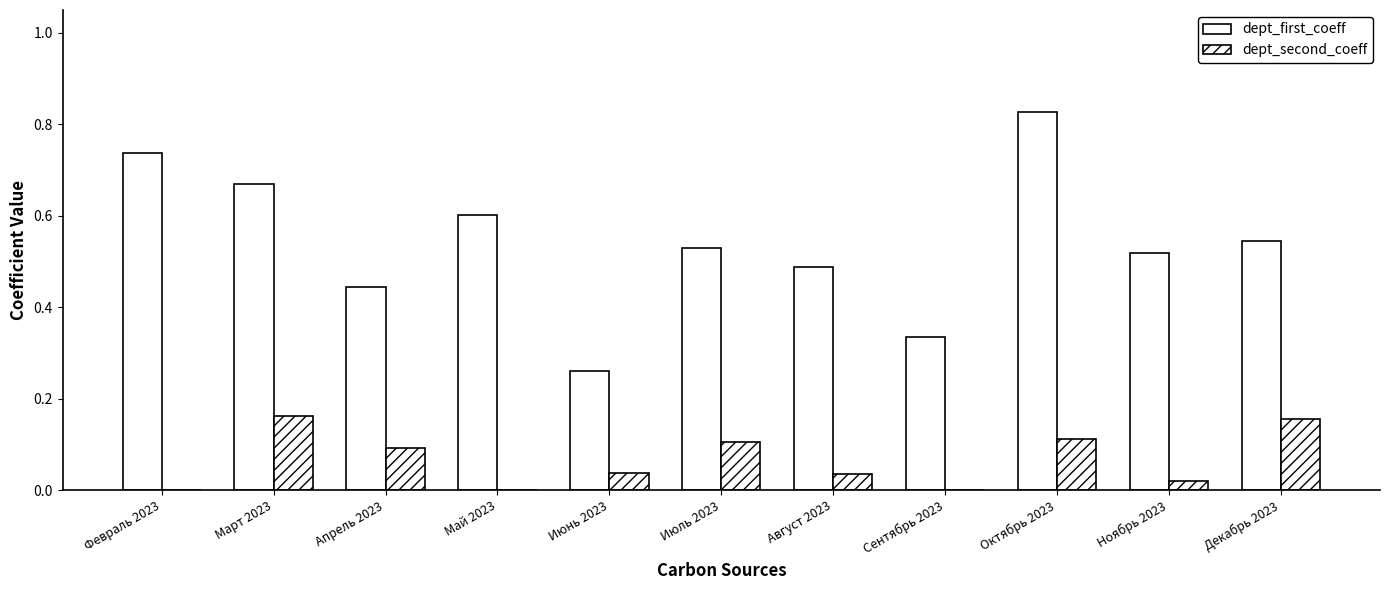

How many data points does each series have?

11